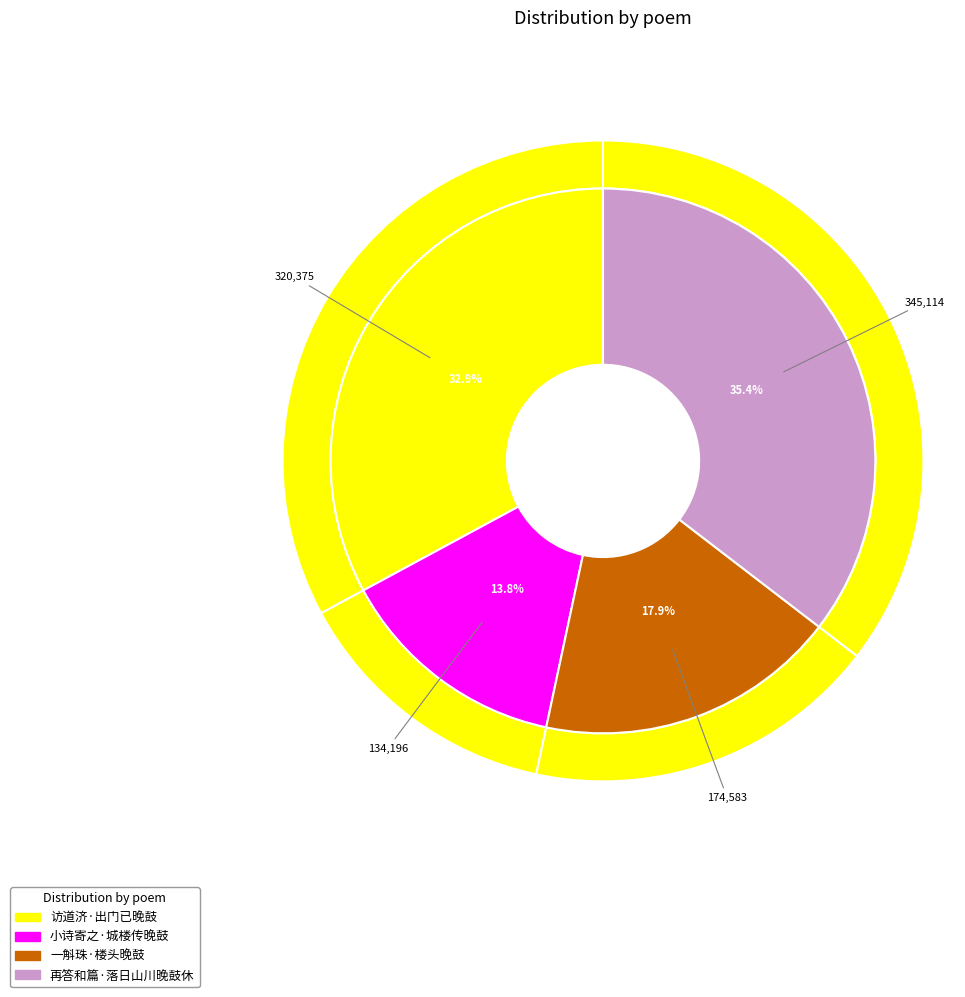

To the nearest percent, what is the average slice percentage?

25%